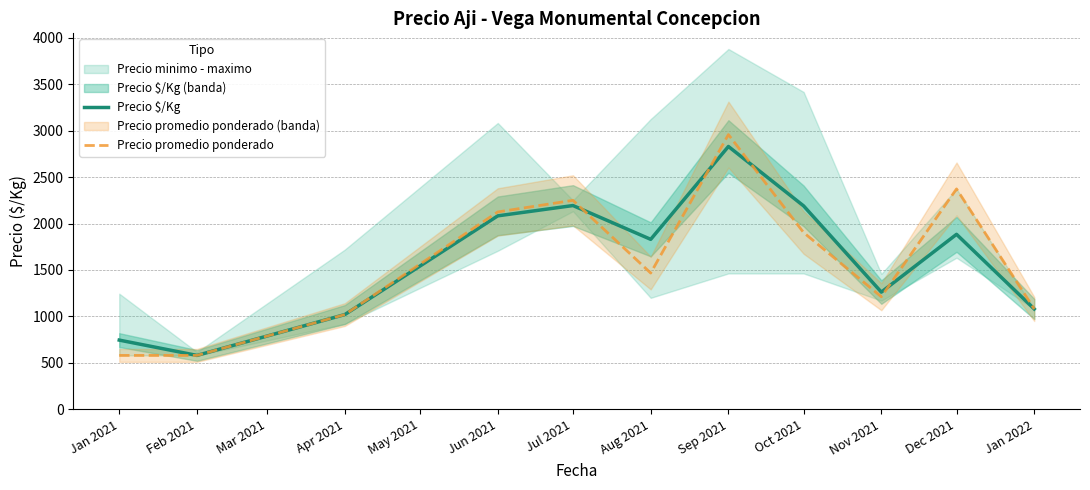

True or false: Precio promedio ponderado has more than 0 interior local peaks.

True